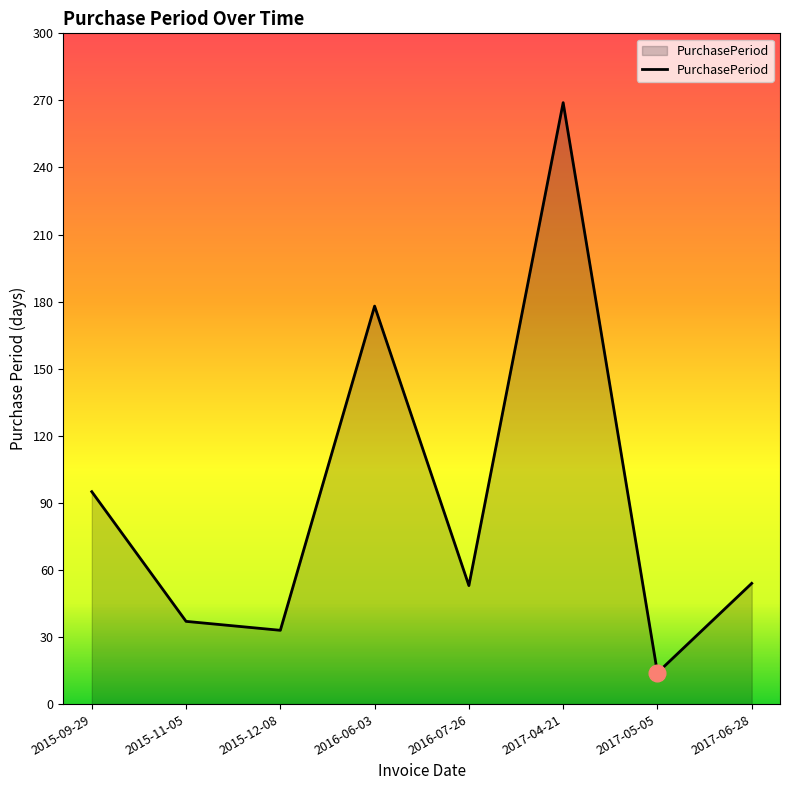

What is the sum of all values?

733